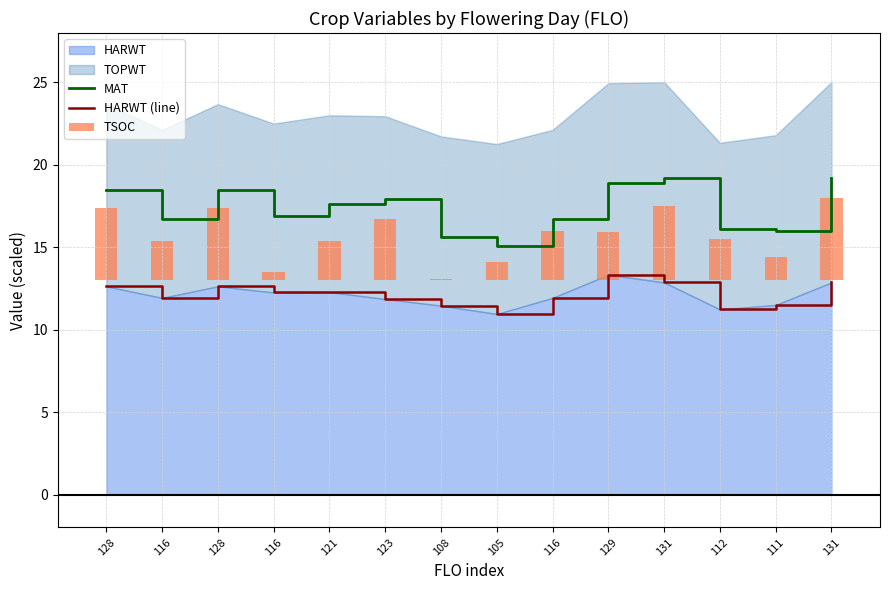

The TSOC series shows 0.5 at 105. True or false?

False